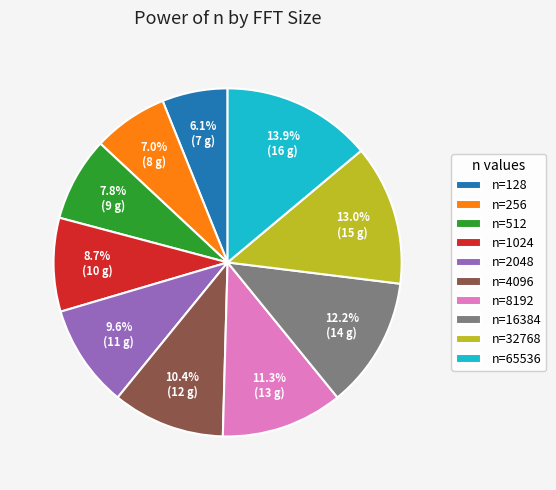

Does any single category account for the majority?

No